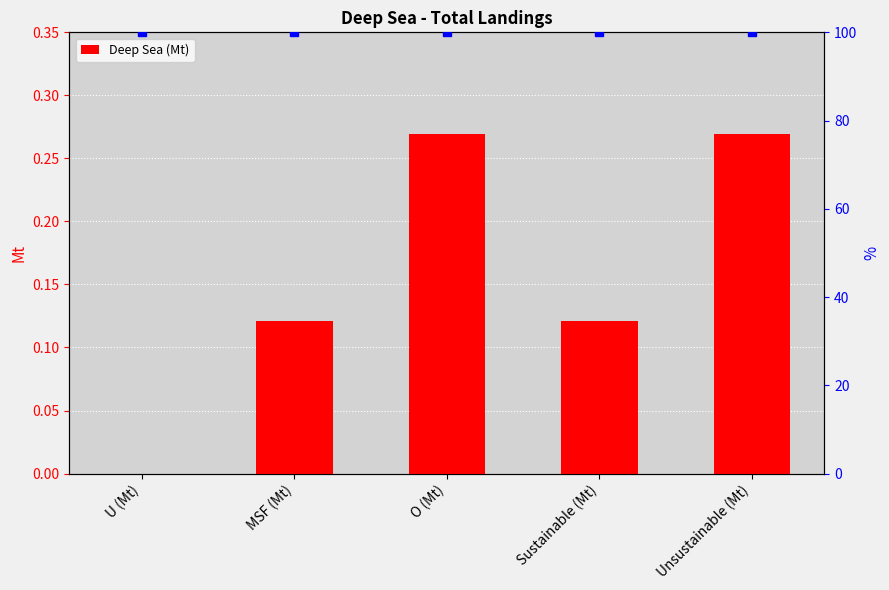

What is the value of the 2nd bar from the left?

0.1